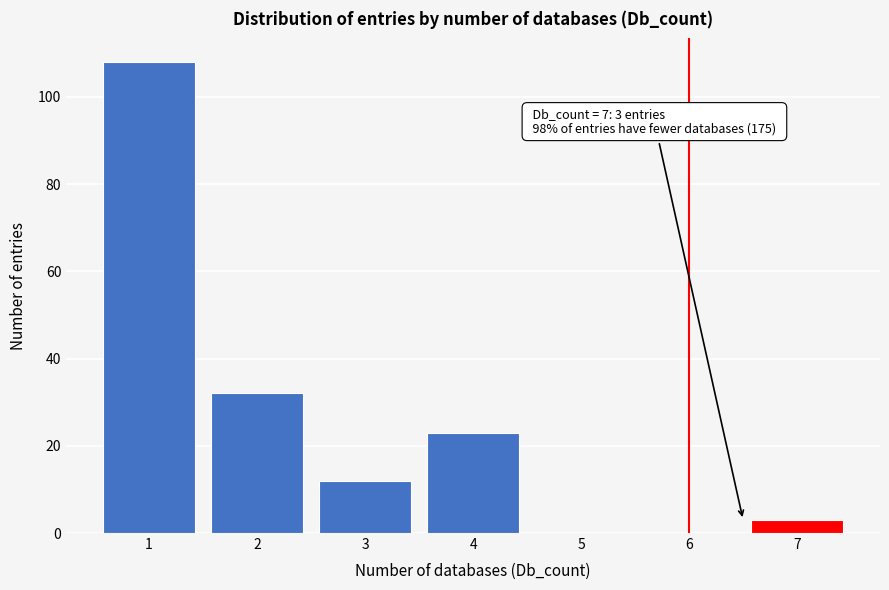

Reading right to left, transcribe all the data shown in this chart.

7=3	6=0	5=0	4=23	3=12	2=32	1=108